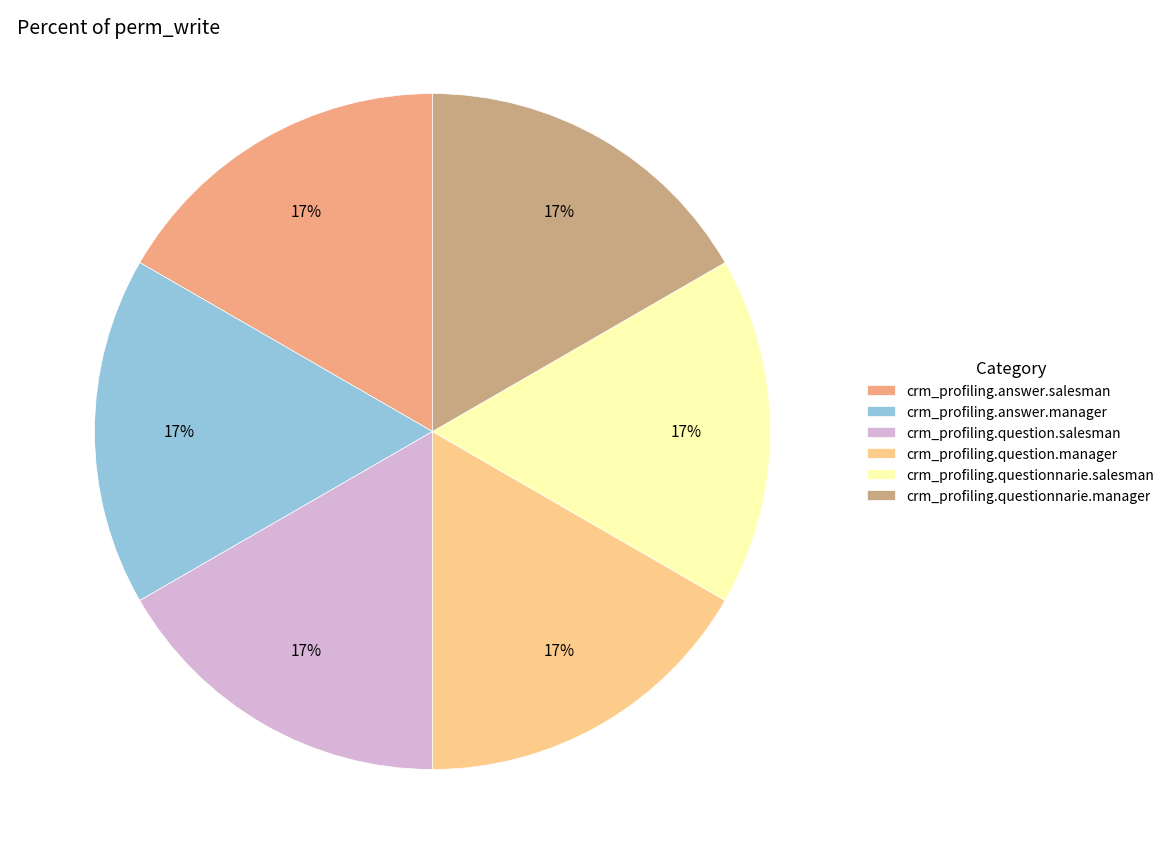

Does crm_profiling.answer.manager represent more than half of the total?

No